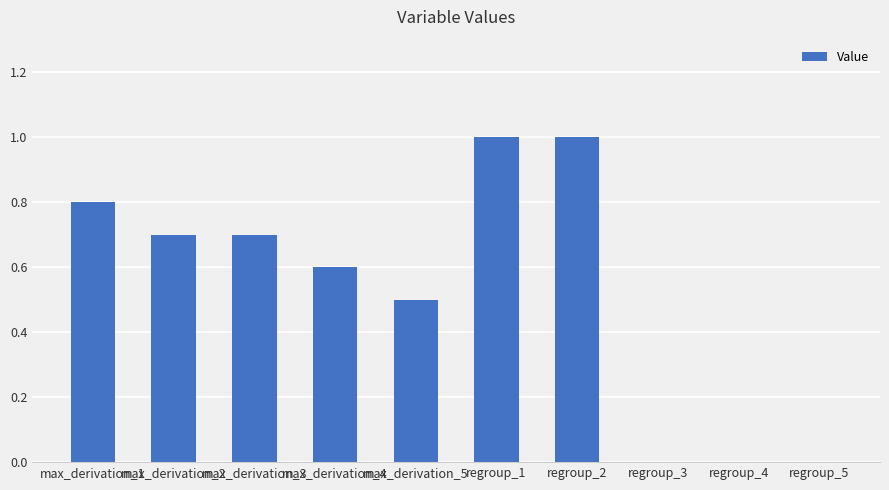

Between regroup_1 and regroup_4, which is larger?

regroup_1